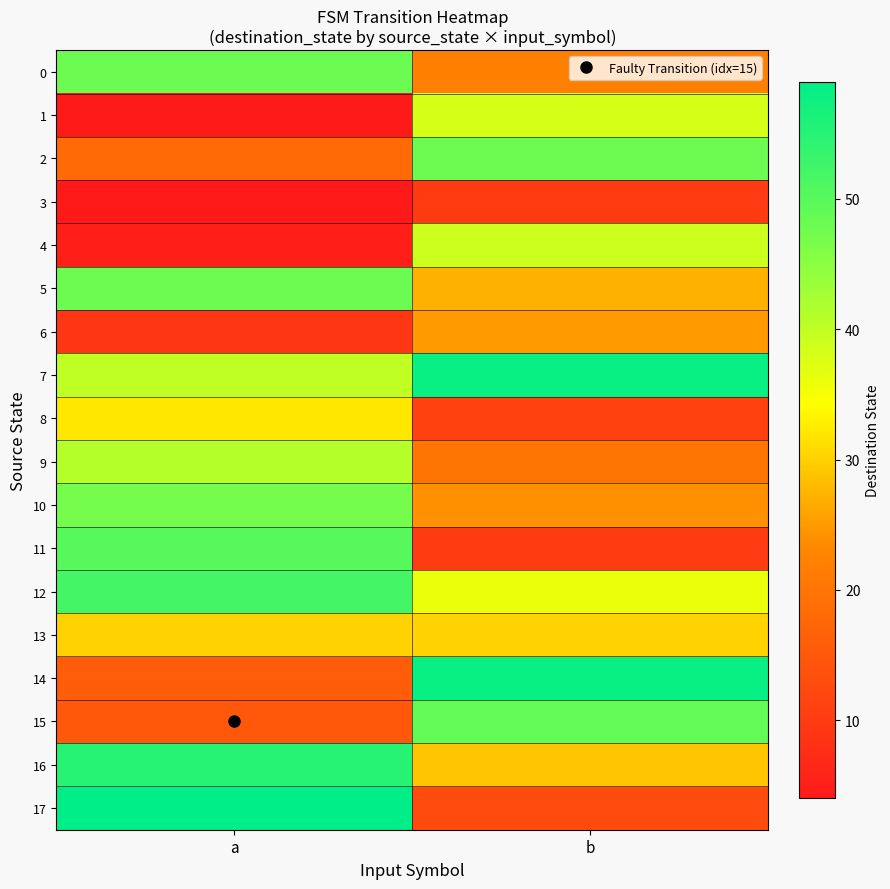

Which has a higher value, a or b?

a